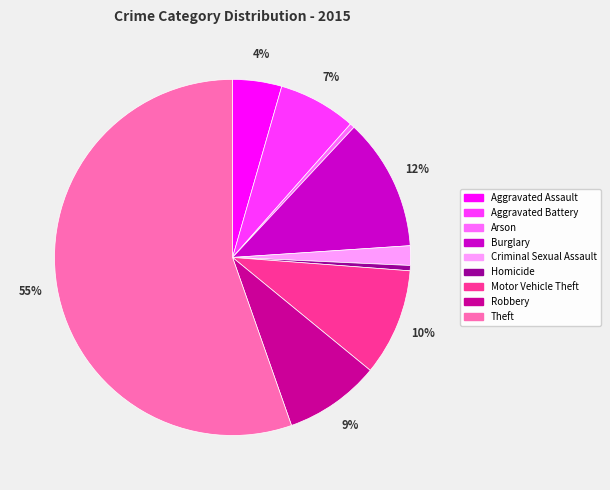

True or false: Burglary accounts for 17% of the total.

False